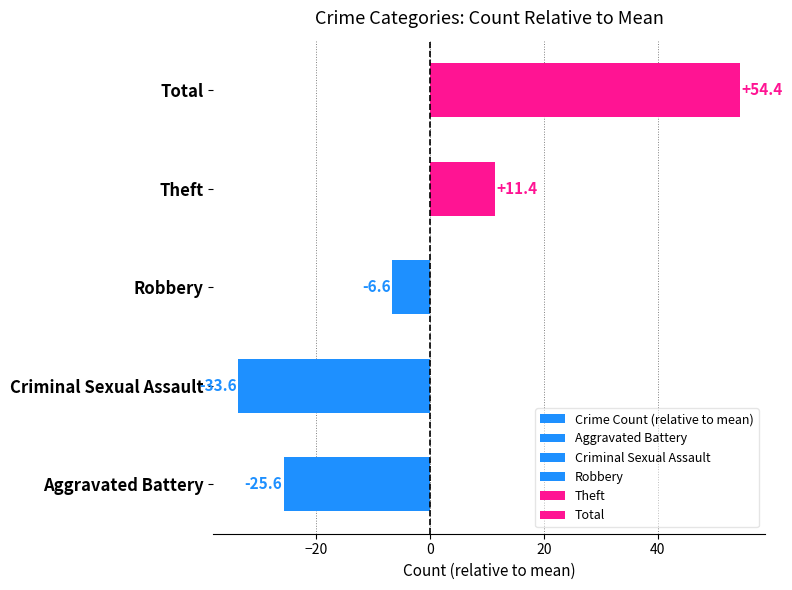

The chart shows a value of -6.6 at Robbery. True or false?

True